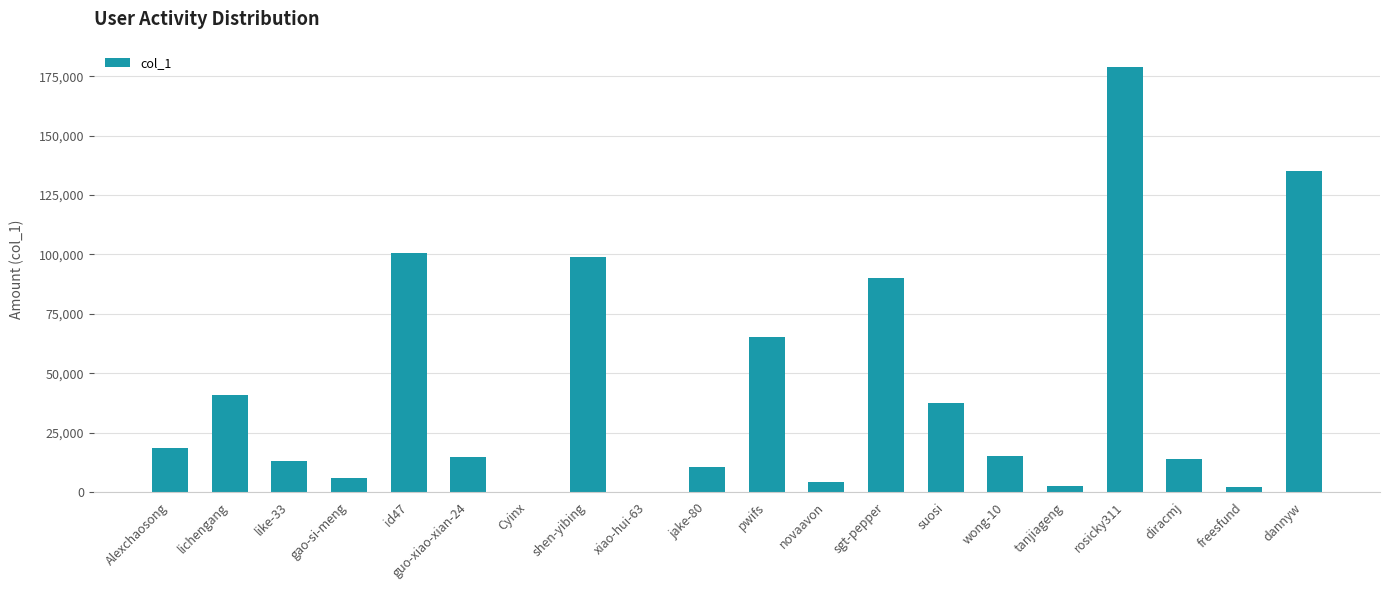

True or false: the data shows 12258 at Alexchaosong.

False